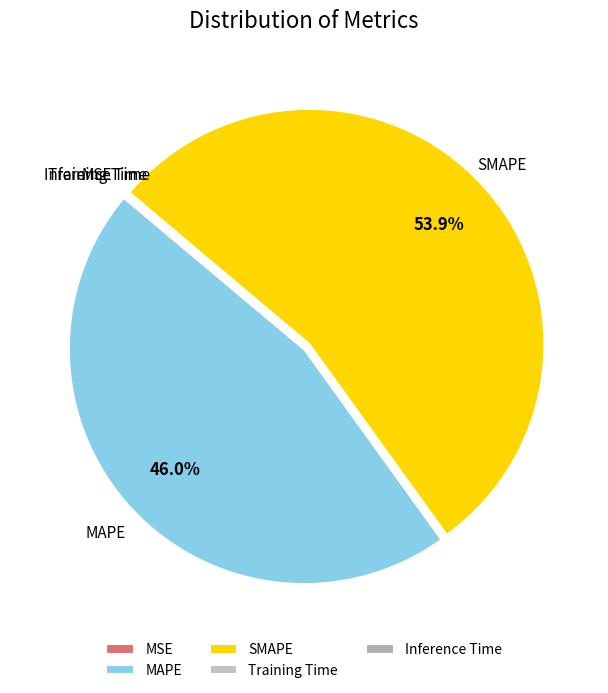

To the nearest percent, what percentage of the pie is SMAPE?

54%